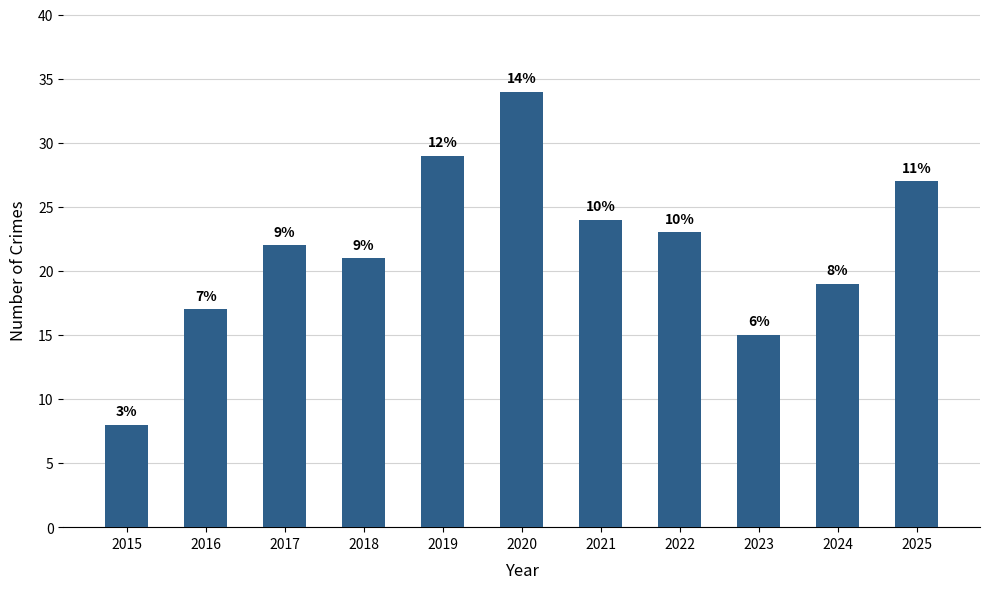

What is the approximate value at 2017?

22